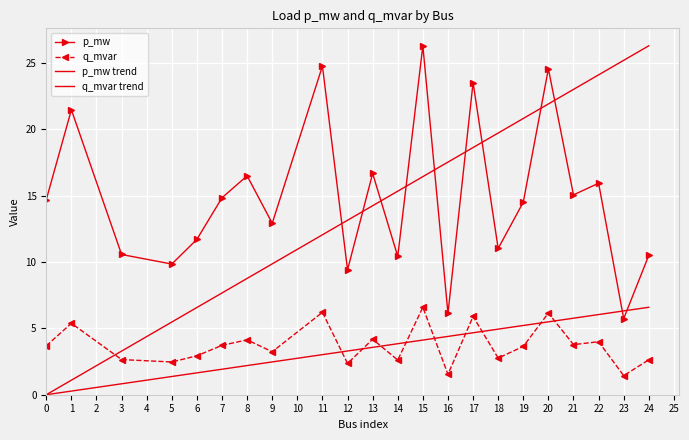

True or false: q_mvar and p_mw cross at least once.

False